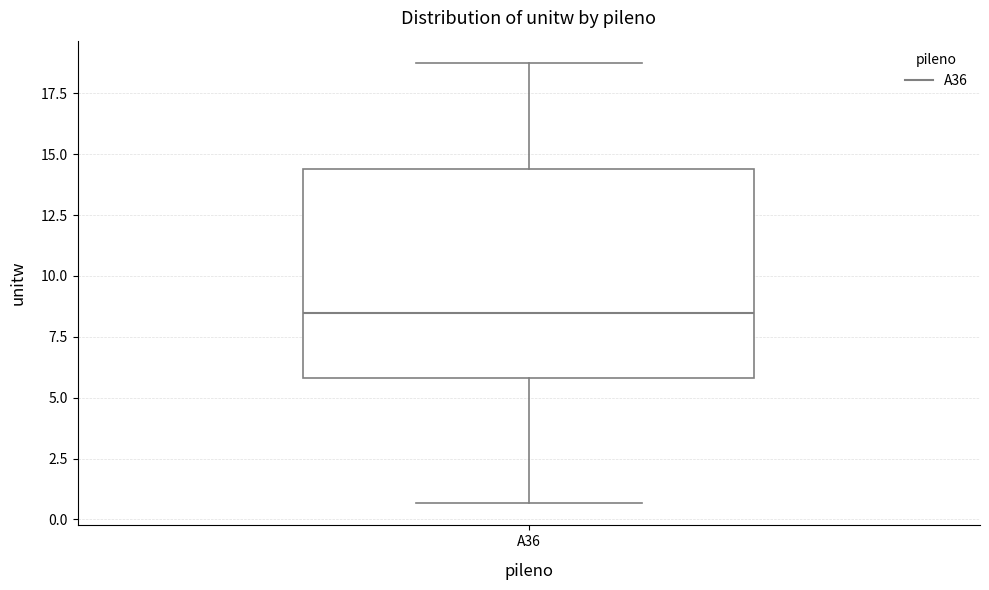

Transcribe this box plot: give where the median line is, the range the box spans, and where the two whiskers end, as read against the y-axis. The values are not printed on the chart, so give them approximately, as read against the axis.

median 8.5, box 6.0 to 14.5, whiskers 0.5 to 19.0